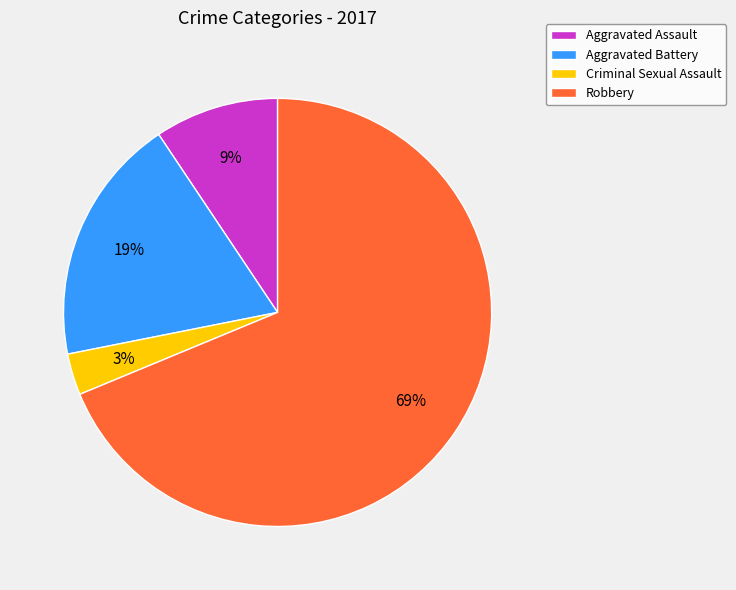

To the nearest percent, what is the average slice percentage?

25%